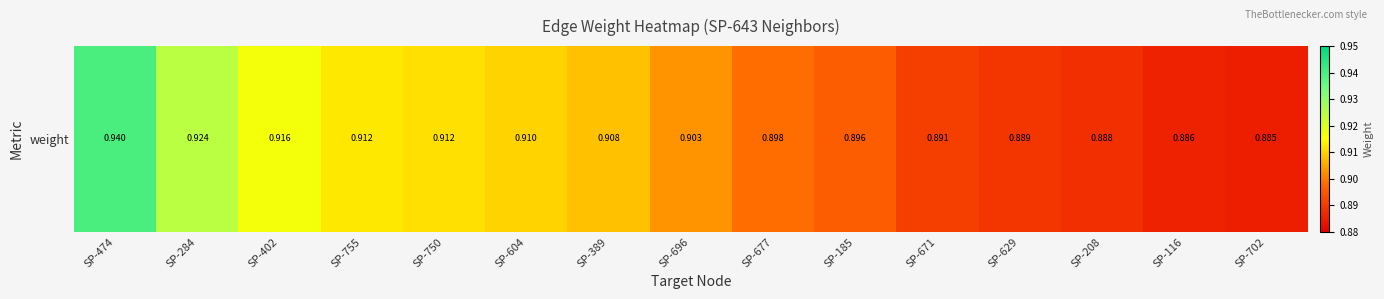

What is the approximate value at SP-677?

0.9